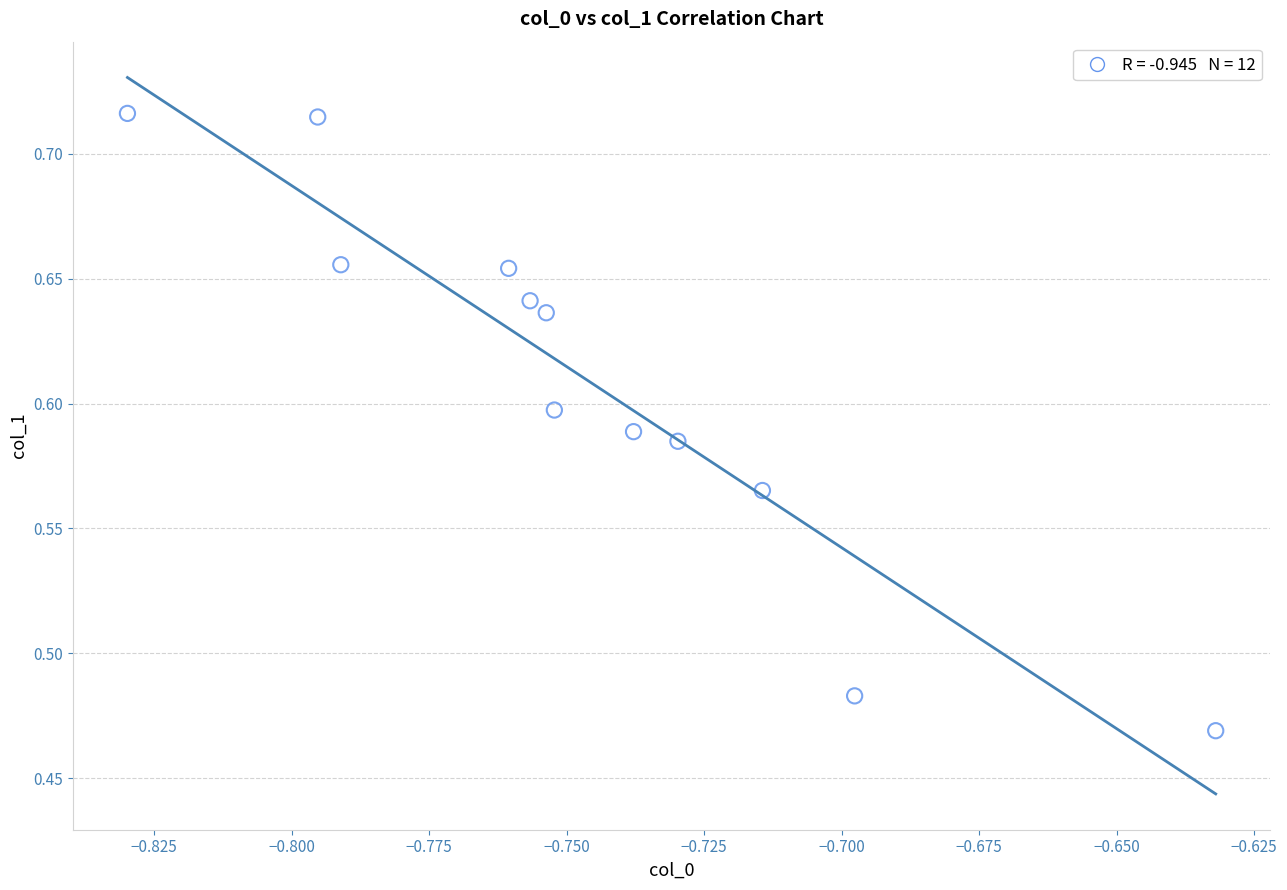

What is the average X value?

-0.7